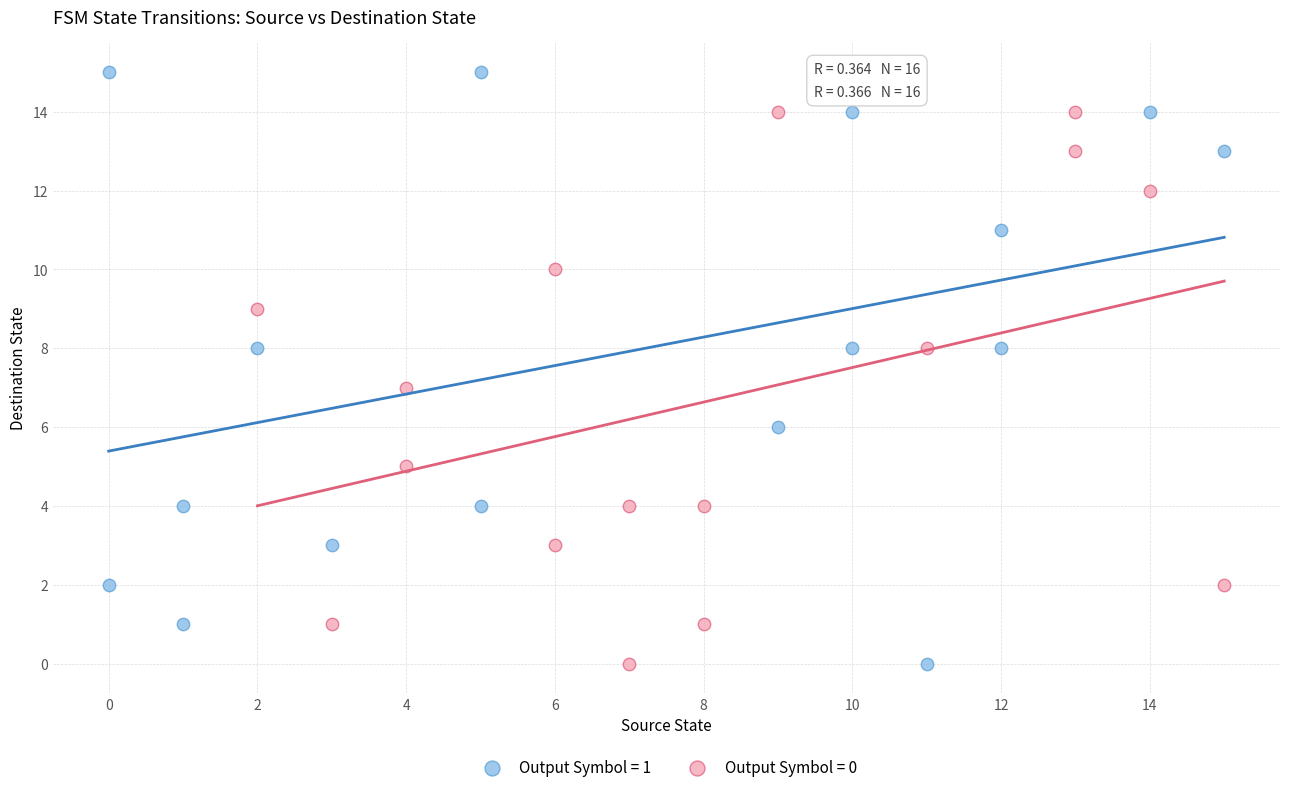

Which series contains the highest Y value?

Output Symbol = 1